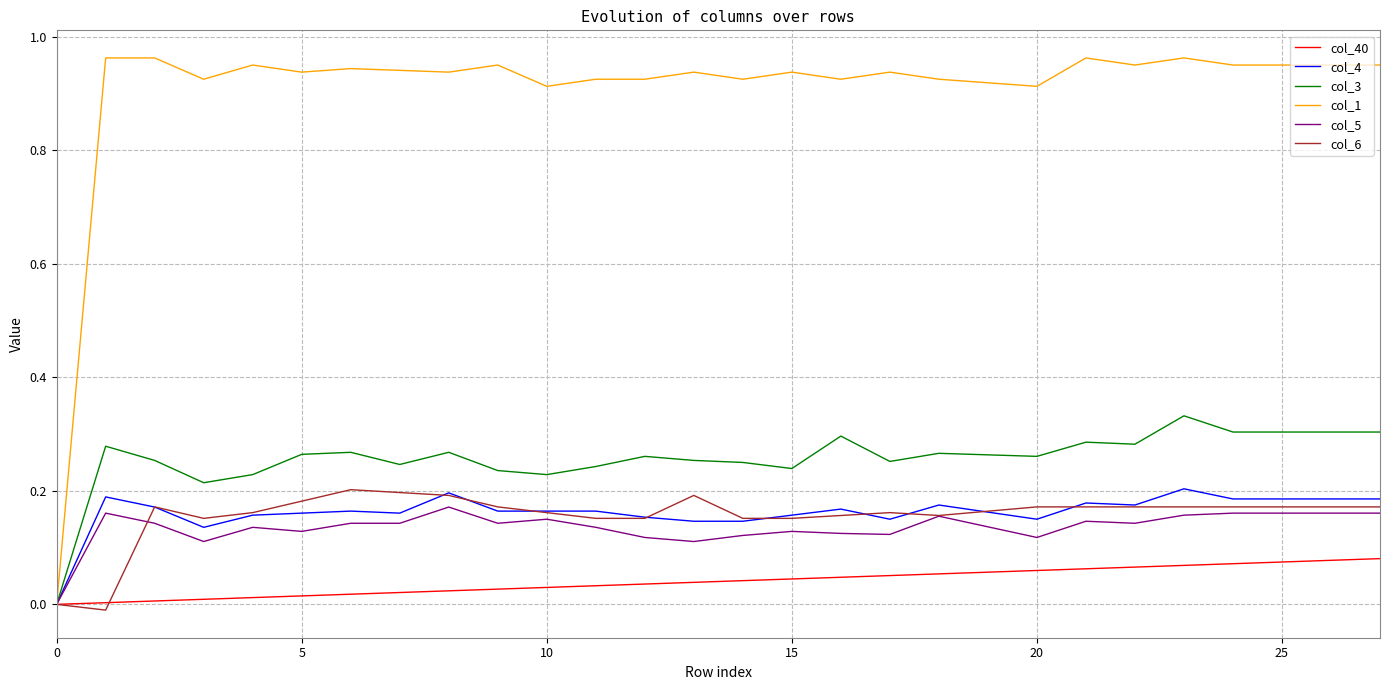

How many positive values does the col_4 series have?

27